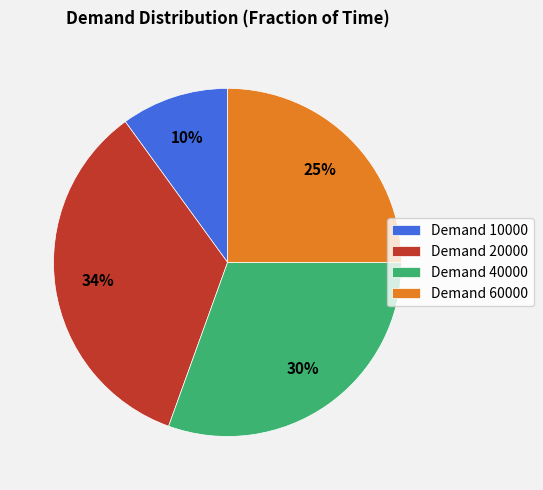

Combined, do Demand 10000 and Demand 20000 account for over 50%?

No